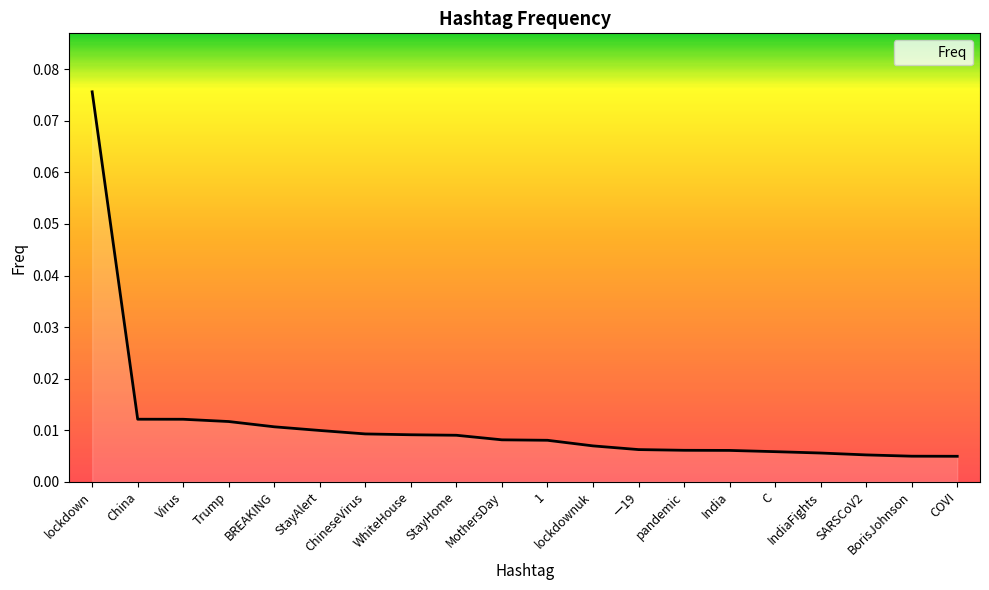

Reading right to left, extract all data points from this chart.

COVI=0.0	BorisJohnson=0.0	SARSCoV2=0.0	IndiaFights=0.0	C=0.0	India=0.0	pandemic=0.0	ー19=0.0	lockdownuk=0.0	1=0.0	MothersDay=0.0	StayHome=0.0	WhiteHouse=0.0	ChineseVirus=0.0	StayAlert=0.0	BREAKING=0.0	Trump=0.0	Virus=0.0	China=0.0	lockdown=0.1